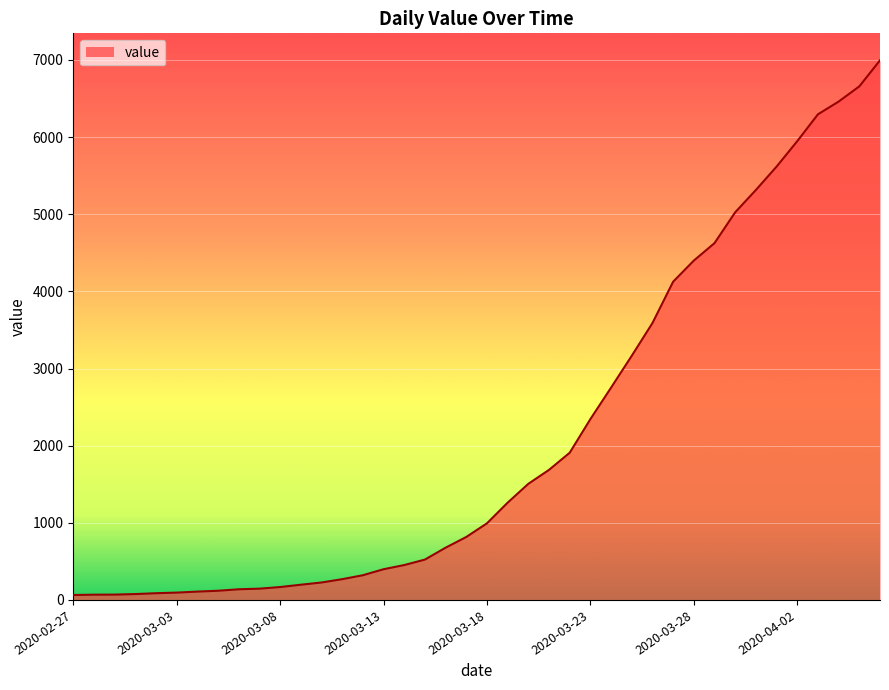

What is the difference between the maximum and minimum values?

6931